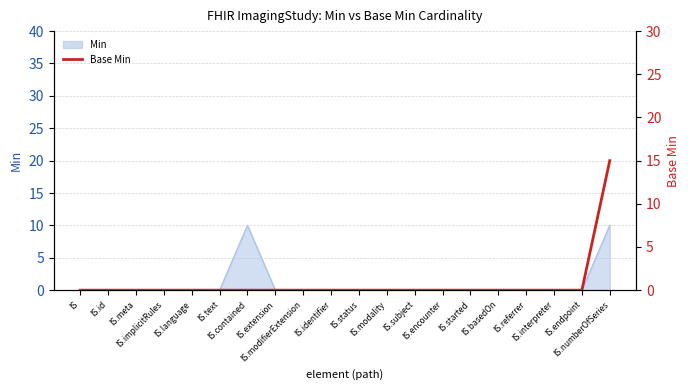

True or false: the data has more than 1 interior local peaks.

False